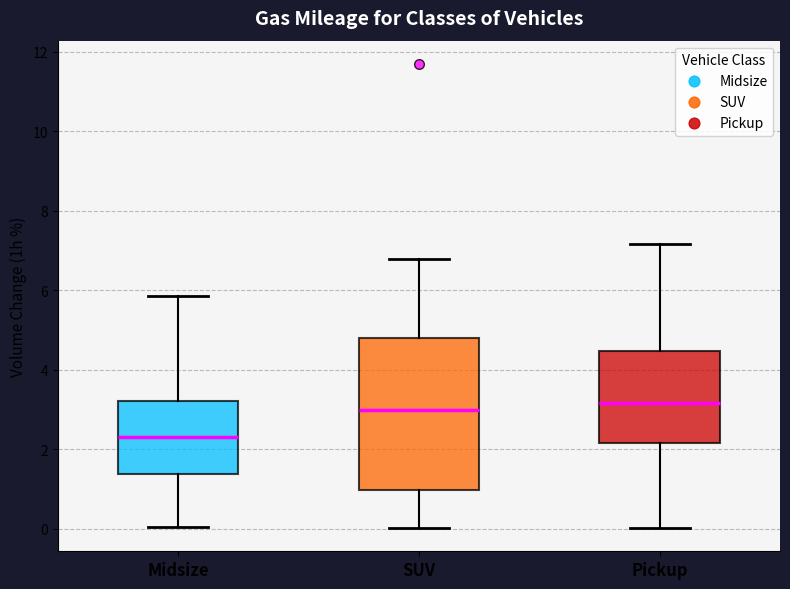

Reading left to right, transcribe this box plot: for each box, give where its median line is, the range the box spans, and where its two whiskers end, as read against the y-axis. The values are not printed on the chart, so give them approximately, as read against the axis.

Midsize: median 2.4, box 1.4 to 3.2, whiskers 0.0 to 5.8
SUV: median 3.0, box 1.0 to 4.8, whiskers 0.0 to 6.8
Pickup: median 3.2, box 2.2 to 4.4, whiskers 0.0 to 7.2